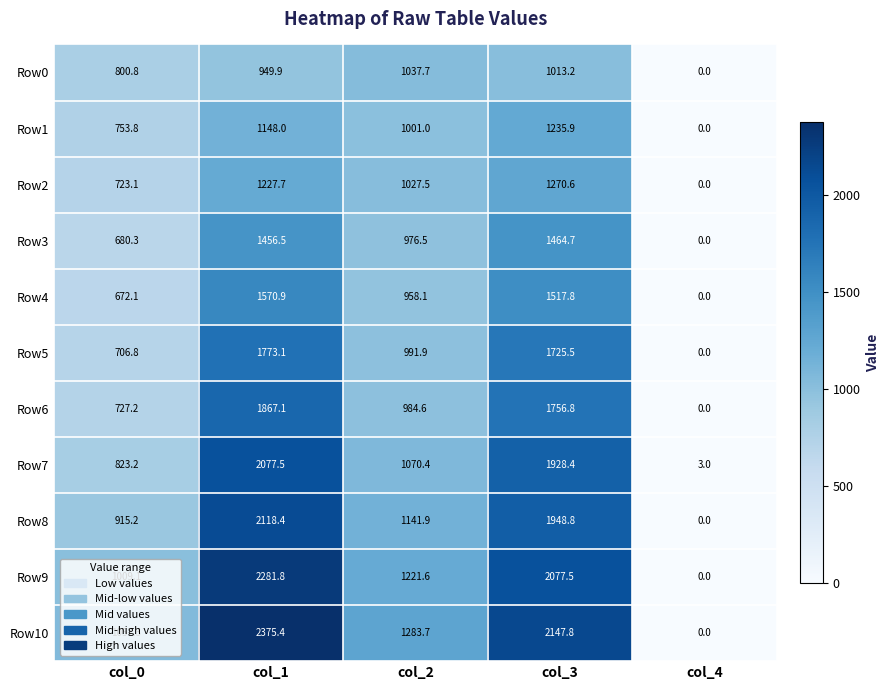

What is the difference between the Row6 values at col_2 and col_4?

984.6